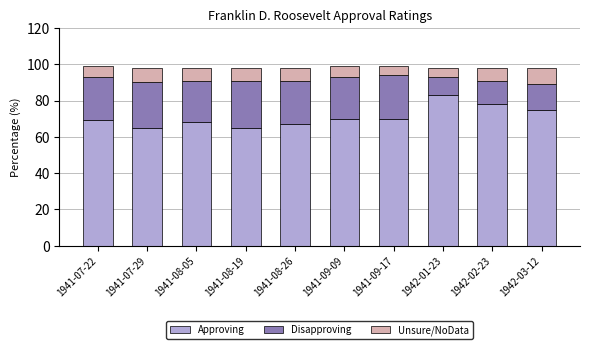

The Approving series shows 41 at 1941-08-26. True or false?

False